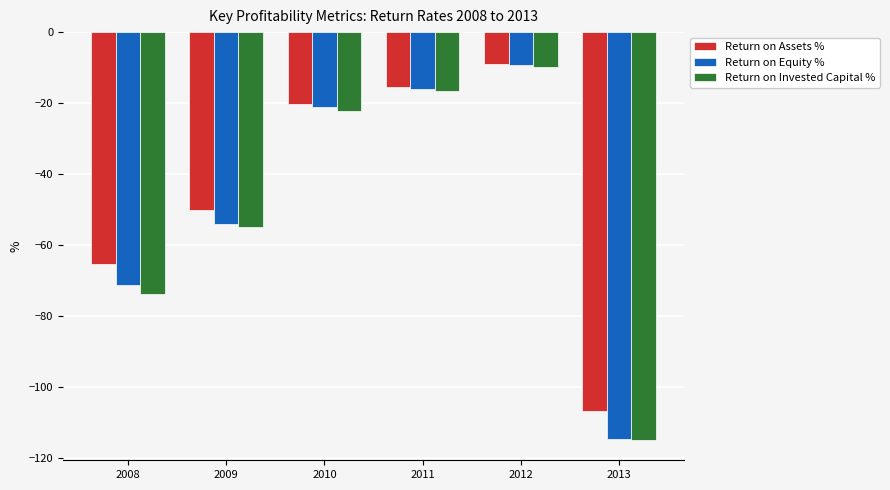

How many bars are there in each group?

3